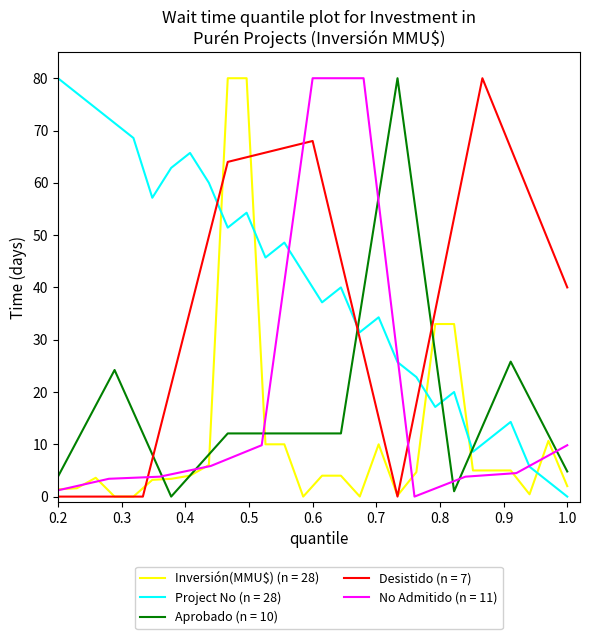

True or false: Inversión(MMU$) and No intersect in this chart.

True